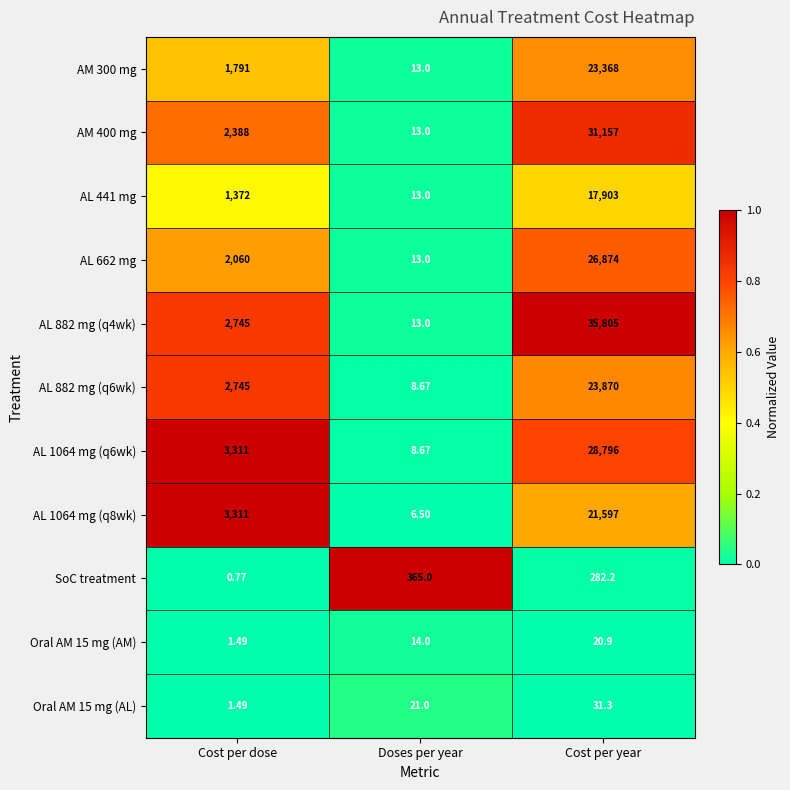

Is the value of AL 441 mg at Doses per year greater than the value of AL 882 mg (q6wk) at Doses per year?

Yes